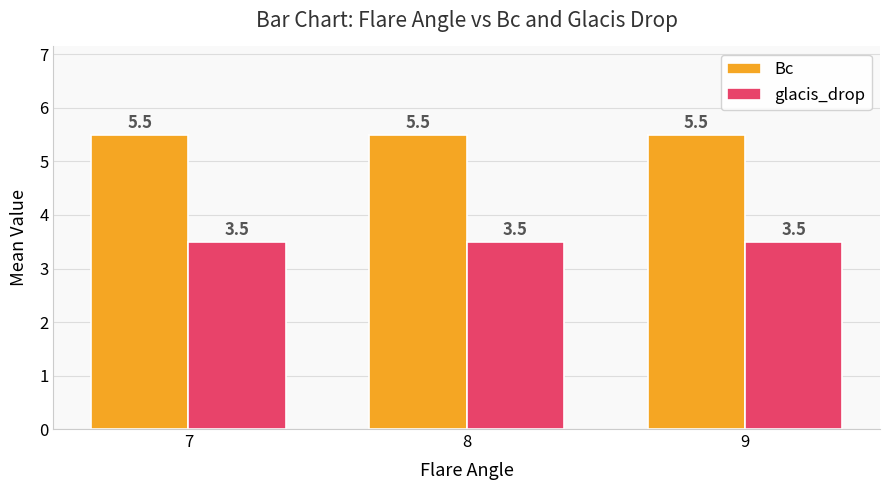

What is the spread (max minus min) of values at 8?

2.0